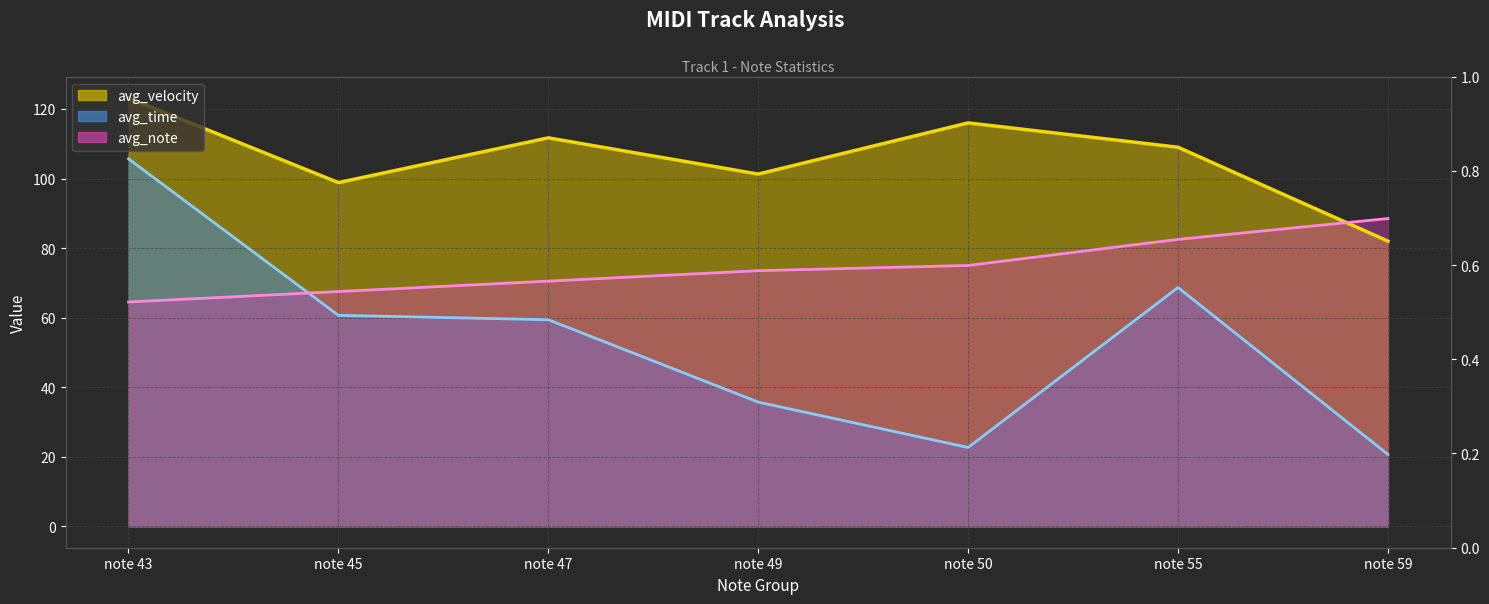

How many categories are shown in the chart?

7